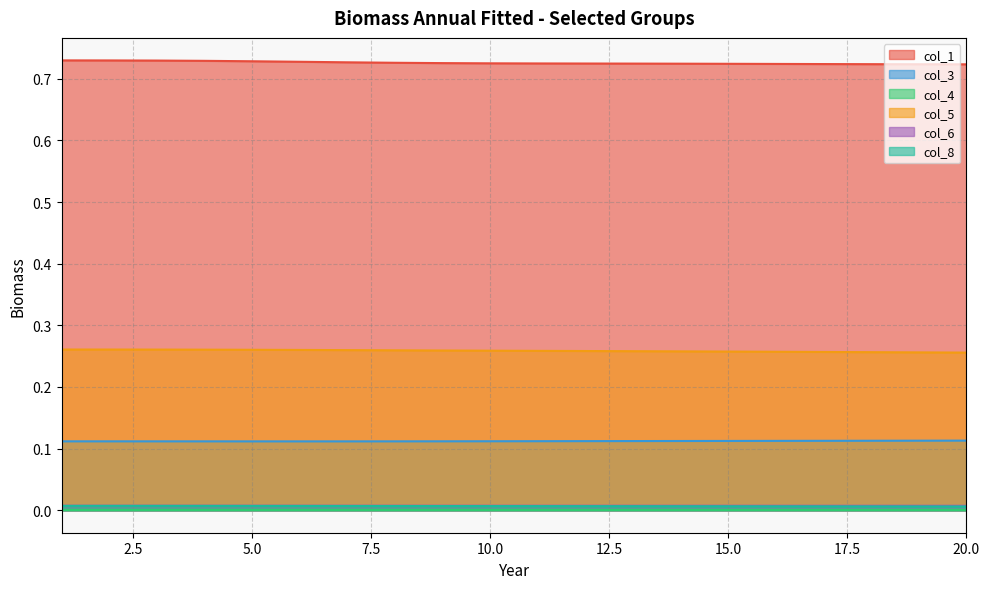

What is the spread (max minus min) of values at 6?

0.7